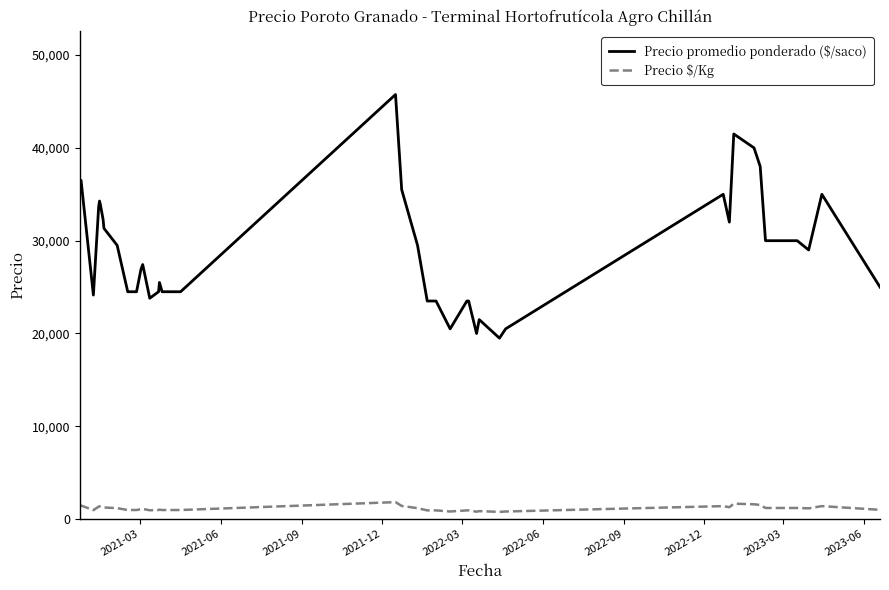

Which series has the widest spread of values?

Precio promedio ponderado ($/saco)